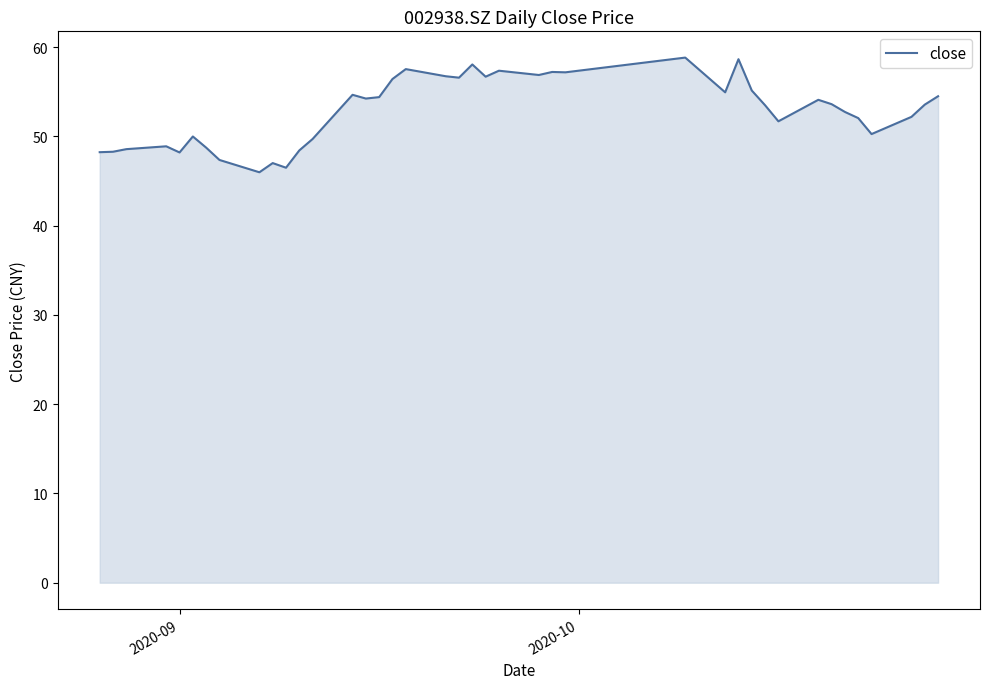

What is the greatest value displayed?

58.8